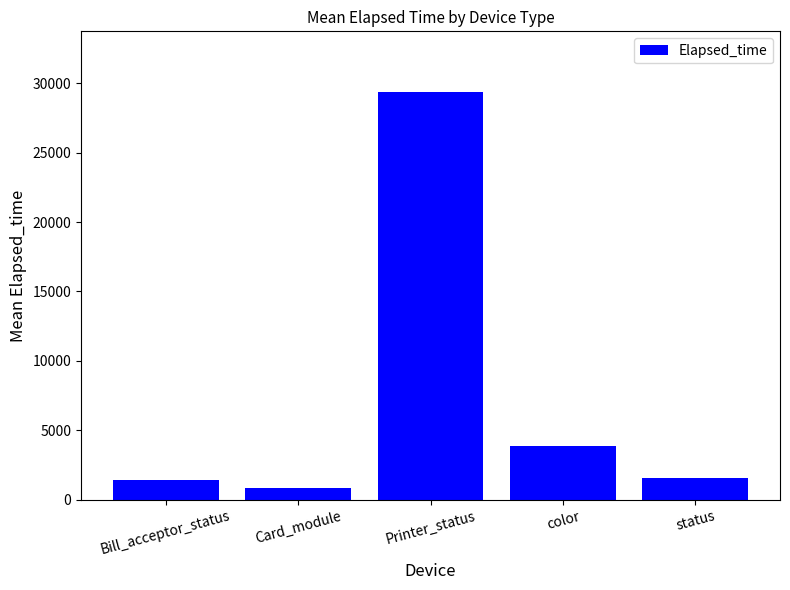

What is the ratio of the value at Printer_status to the value at color?

7.6